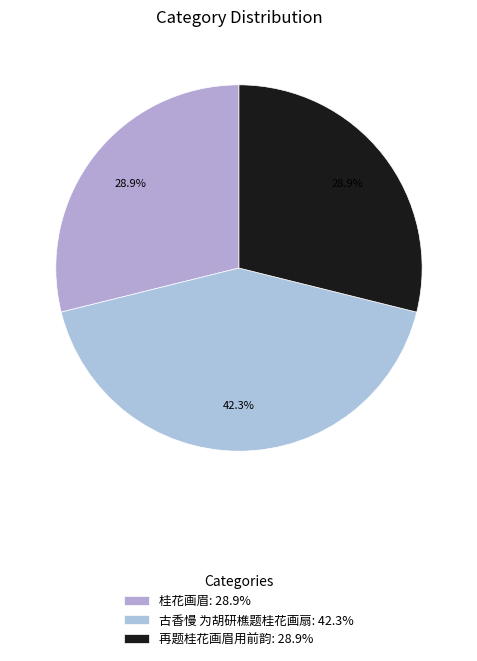

The 再题桂花画眉用前韵 slice represents 39% of the pie. True or false?

False